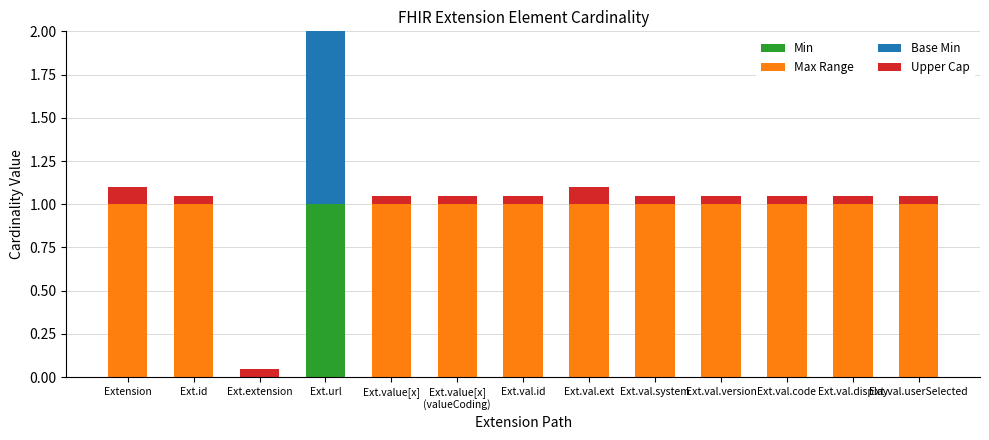

Which category has the highest value across all series?

Ext.url